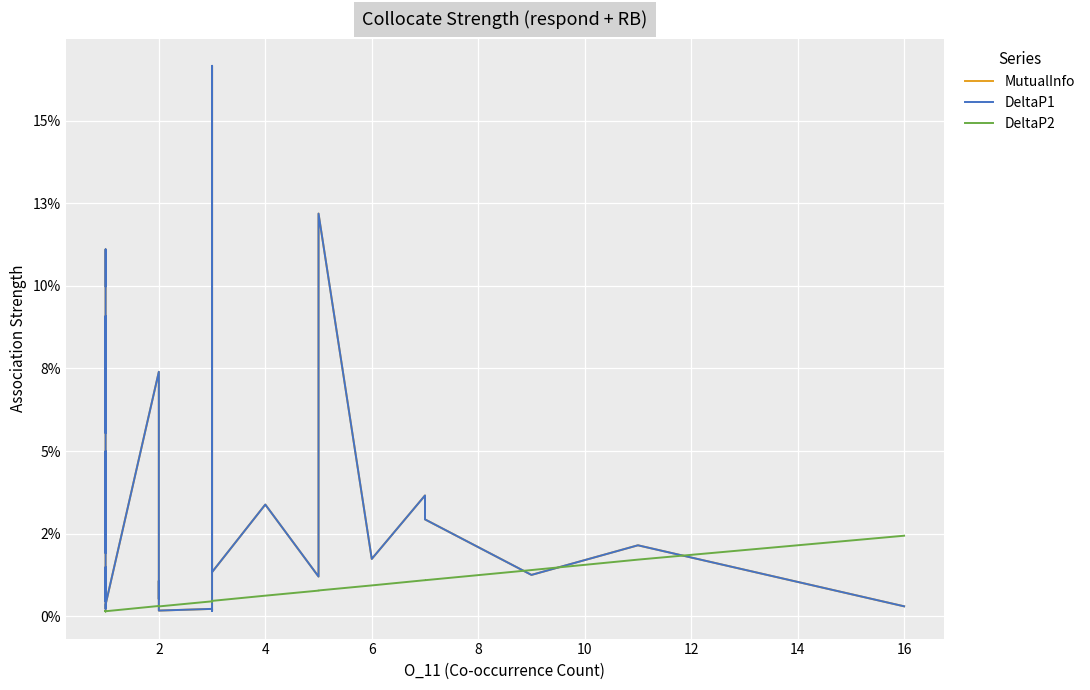

Where do MutualInfo and DeltaP2 first cross each other?

23 and 24